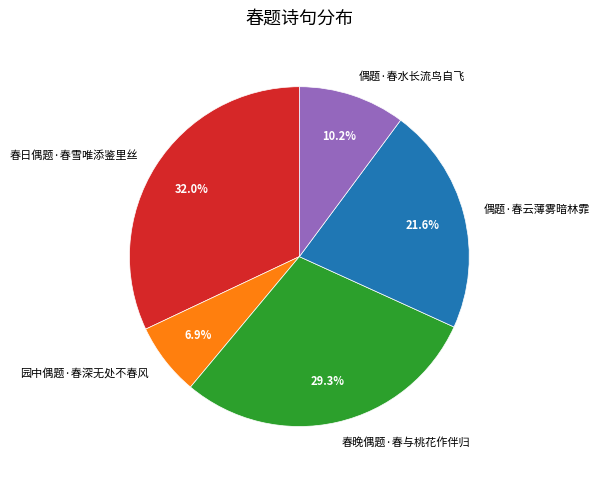

The 园中偶题·春深无处不春风 slice represents 17% of the pie. True or false?

False